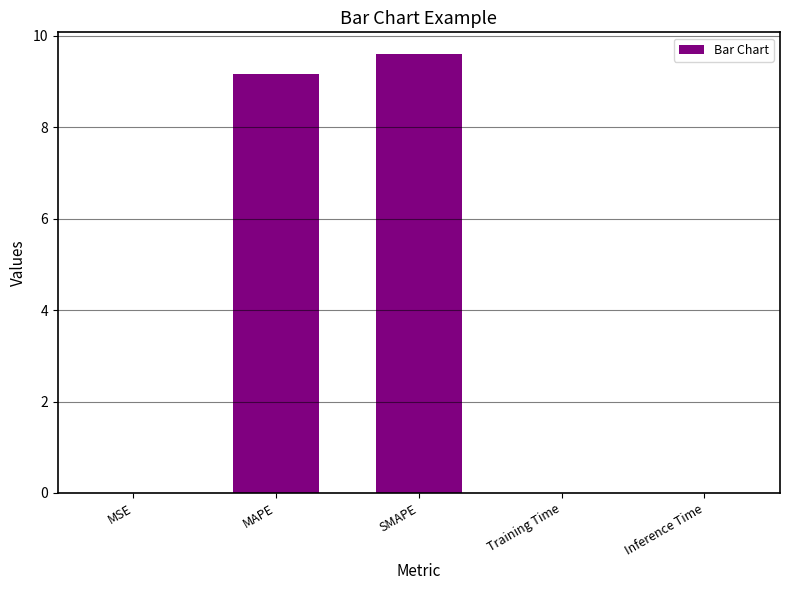

What is the maximum value shown in the chart?

9.6